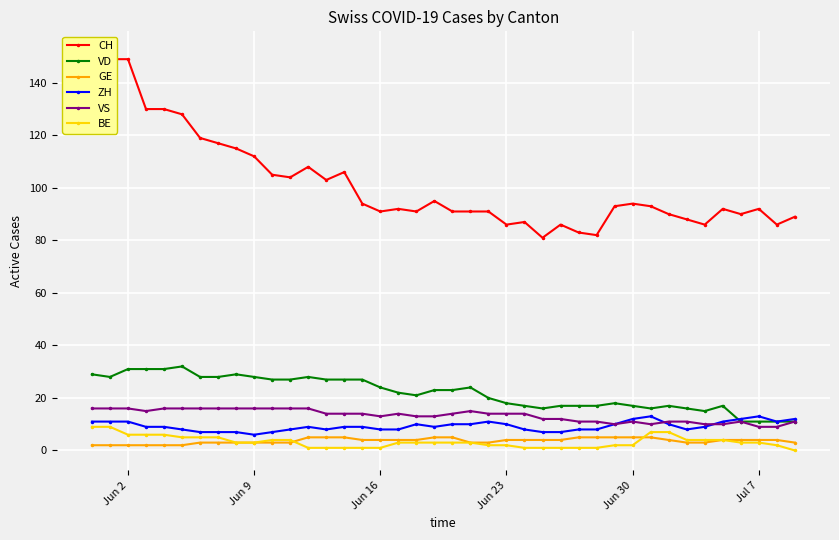

Which series has the largest total across all categories?

CH